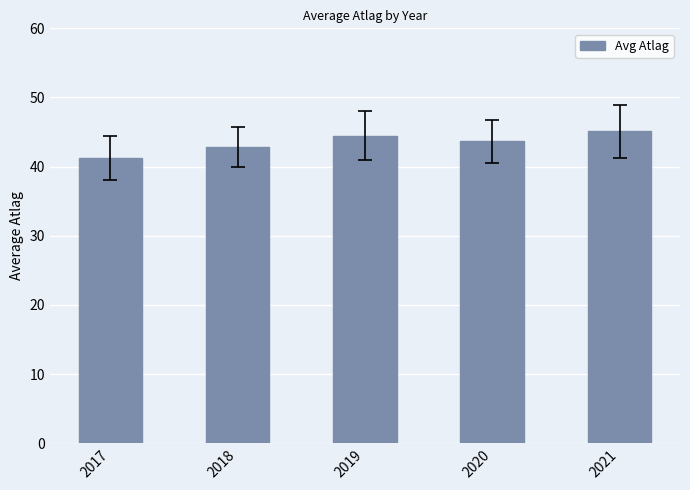

What is the change in value from 2019 to 2021?

+0.6